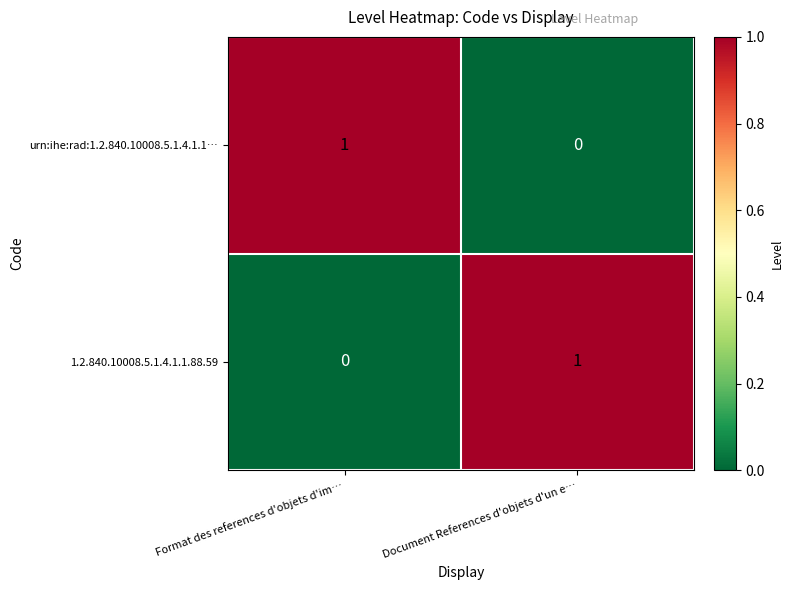

Reading left to right, transcribe all the data shown in this chart.

urn:ihe:rad:1.2.840.10008.5.1.4.1.1…: 1	0
1.2.840.10008.5.1.4.1.1.88.59: 0	1